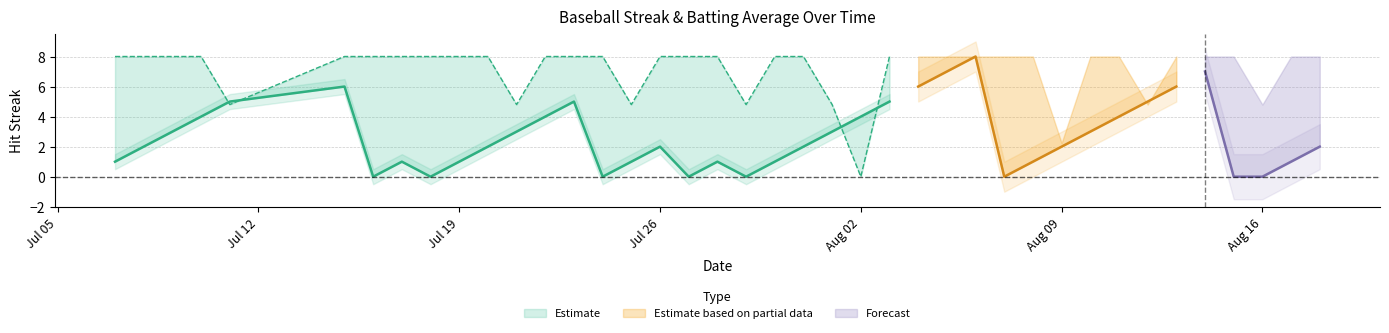

How many data points in Streak are less than 2?

16